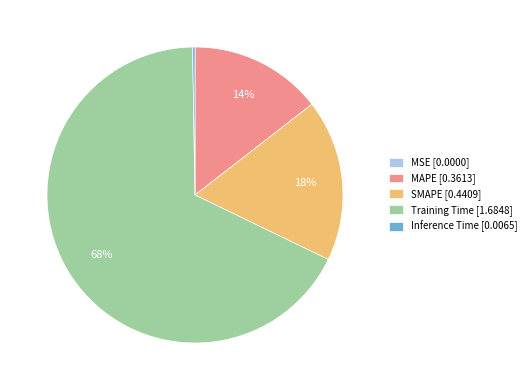

Is the sum of SMAPE [0.4409] and Training Time [1.6848] greater than half?

Yes